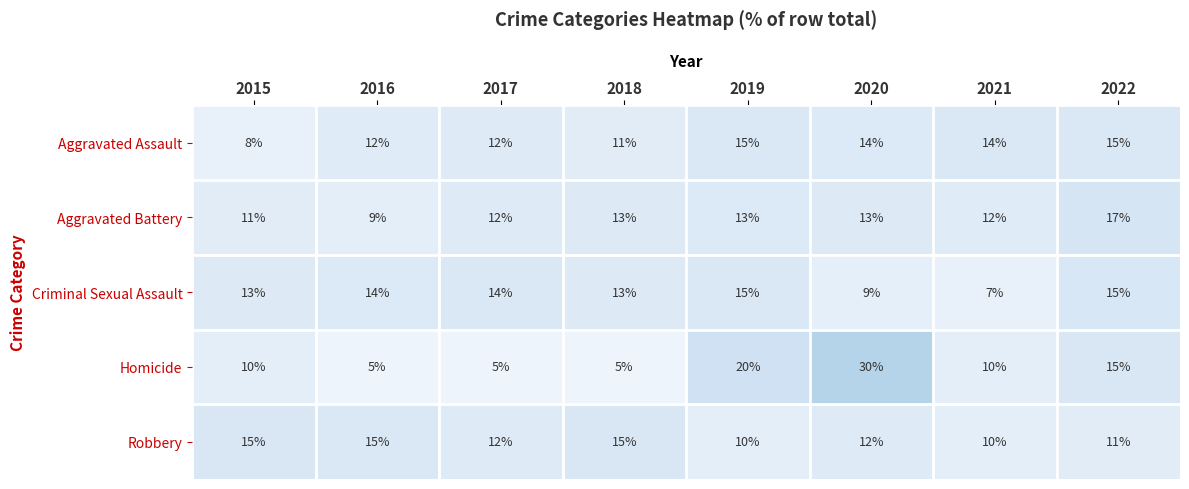

How many distinct data groups are displayed?

5